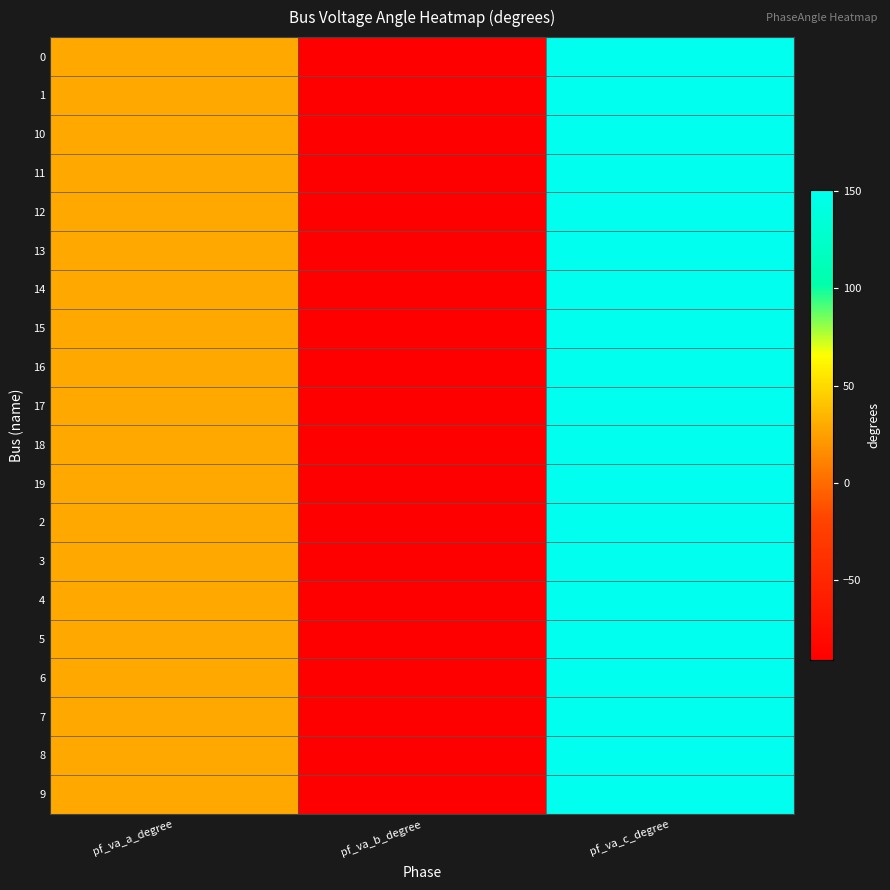

Reading left to right, list all the values displayed in this chart.

0: pf_va_a_degree=29.1	pf_va_b_degree=-91.1	pf_va_c_degree=150.3
1: pf_va_a_degree=29.1	pf_va_b_degree=-91.1	pf_va_c_degree=150.3
10: pf_va_a_degree=29.1	pf_va_b_degree=-91.1	pf_va_c_degree=150.3
11: pf_va_a_degree=29.1	pf_va_b_degree=-91.1	pf_va_c_degree=150.3
12: pf_va_a_degree=29.1	pf_va_b_degree=-91.1	pf_va_c_degree=150.3
13: pf_va_a_degree=29.1	pf_va_b_degree=-91.1	pf_va_c_degree=150.3
14: pf_va_a_degree=29.1	pf_va_b_degree=-91.1	pf_va_c_degree=150.3
15: pf_va_a_degree=29.1	pf_va_b_degree=-91.1	pf_va_c_degree=150.3
16: pf_va_a_degree=29.1	pf_va_b_degree=-91.1	pf_va_c_degree=150.3
17: pf_va_a_degree=29.1	pf_va_b_degree=-91.1	pf_va_c_degree=150.3
18: pf_va_a_degree=29.1	pf_va_b_degree=-91.1	pf_va_c_degree=150.3
19: pf_va_a_degree=29.1	pf_va_b_degree=-91.1	pf_va_c_degree=150.3
2: pf_va_a_degree=29.1	pf_va_b_degree=-91.1	pf_va_c_degree=150.3
3: pf_va_a_degree=29.1	pf_va_b_degree=-91.1	pf_va_c_degree=150.3
4: pf_va_a_degree=29.1	pf_va_b_degree=-91.1	pf_va_c_degree=150.3
5: pf_va_a_degree=29.1	pf_va_b_degree=-91.1	pf_va_c_degree=150.3
6: pf_va_a_degree=29.1	pf_va_b_degree=-91.1	pf_va_c_degree=150.3
7: pf_va_a_degree=29.1	pf_va_b_degree=-91.1	pf_va_c_degree=150.3
8: pf_va_a_degree=29.1	pf_va_b_degree=-91.1	pf_va_c_degree=150.3
9: pf_va_a_degree=29.1	pf_va_b_degree=-91.1	pf_va_c_degree=150.3